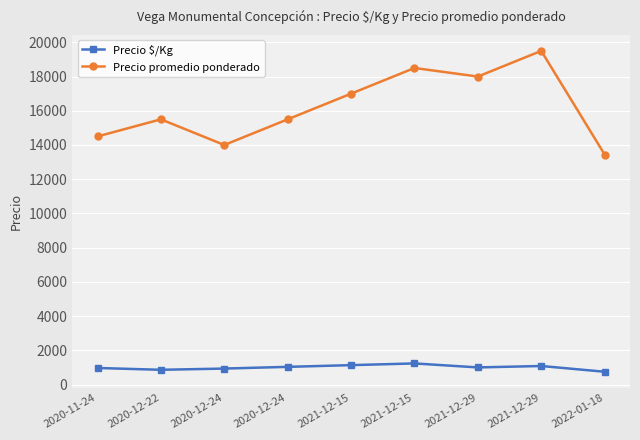

What is the difference between the Precio promedio ponderado values at 2021-12-29 and 2020-12-24?

4000